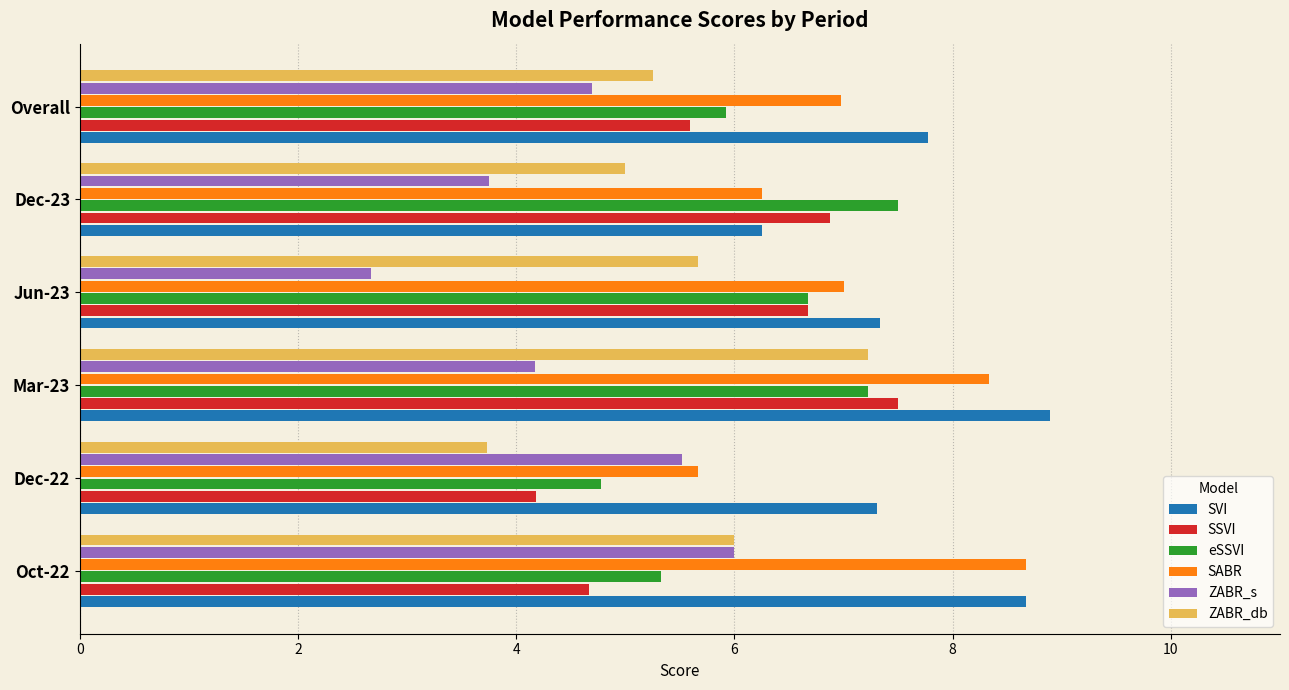

What is the maximum value for ZABR_db?

7.2